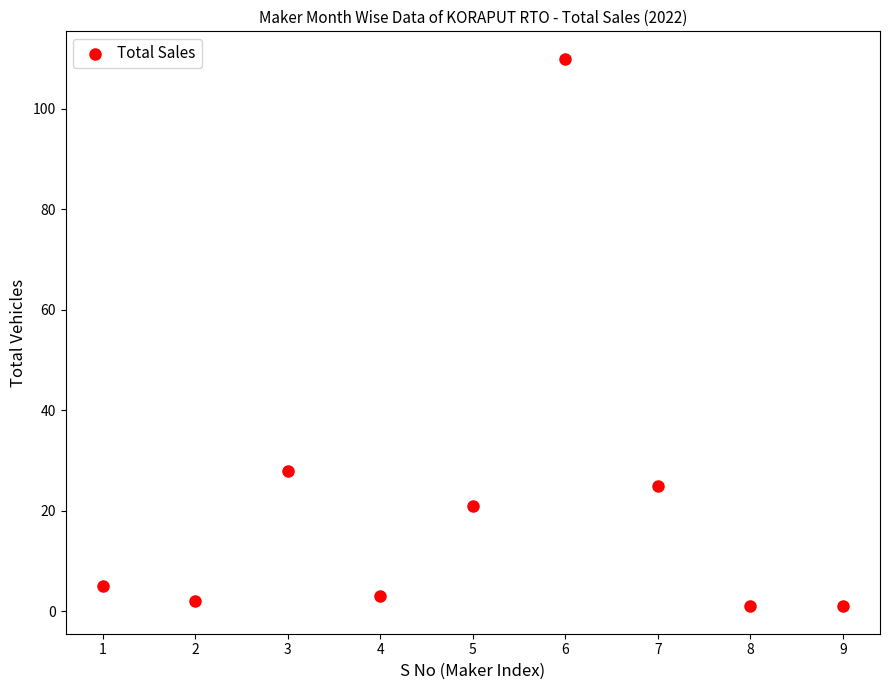

What Y value in the scatter plot is closest to 55?

28